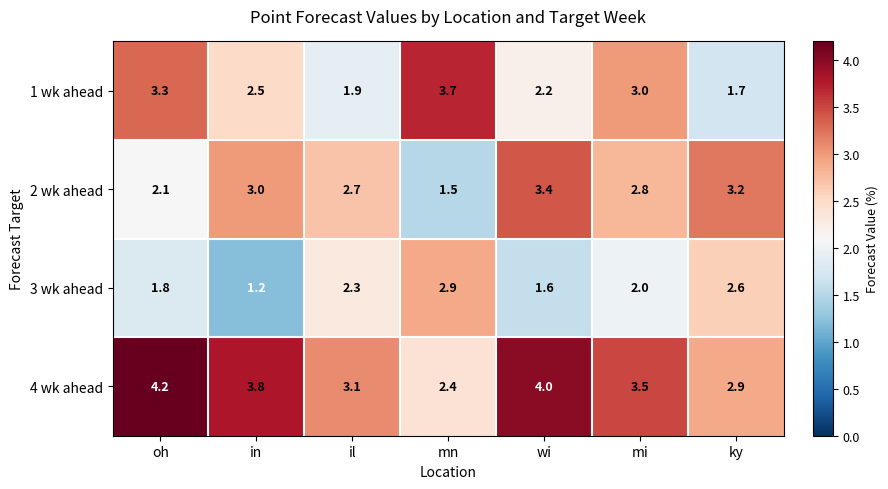

At which category does the chart reach its minimum across all series?

in